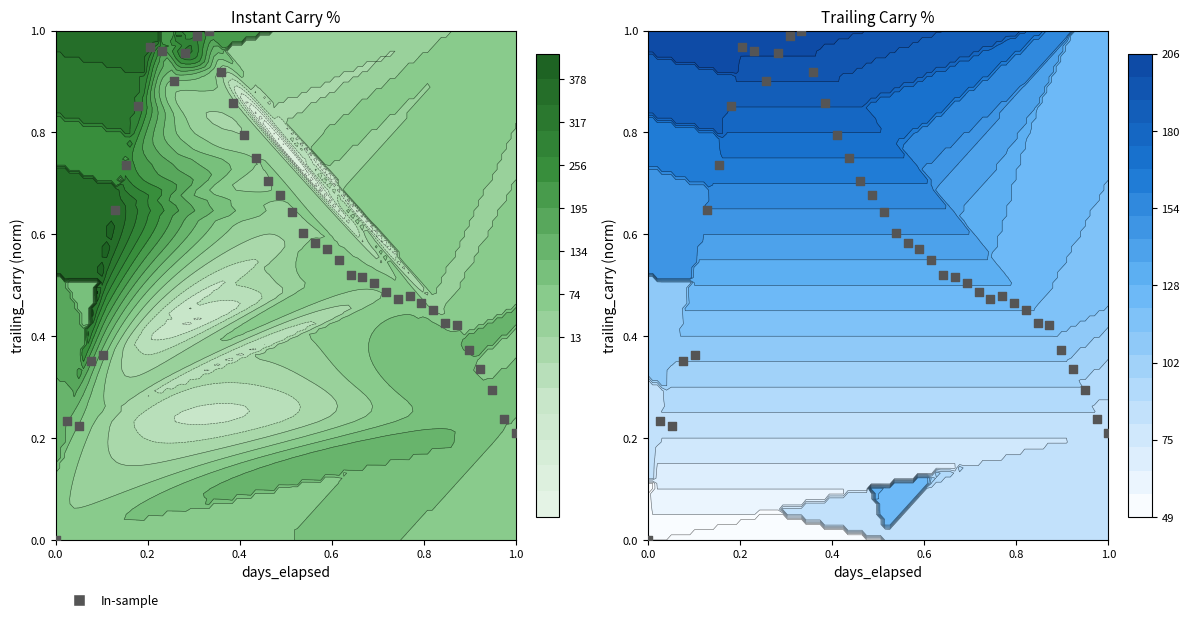

The chart shows a value of 0.2 at 18. True or false?

False